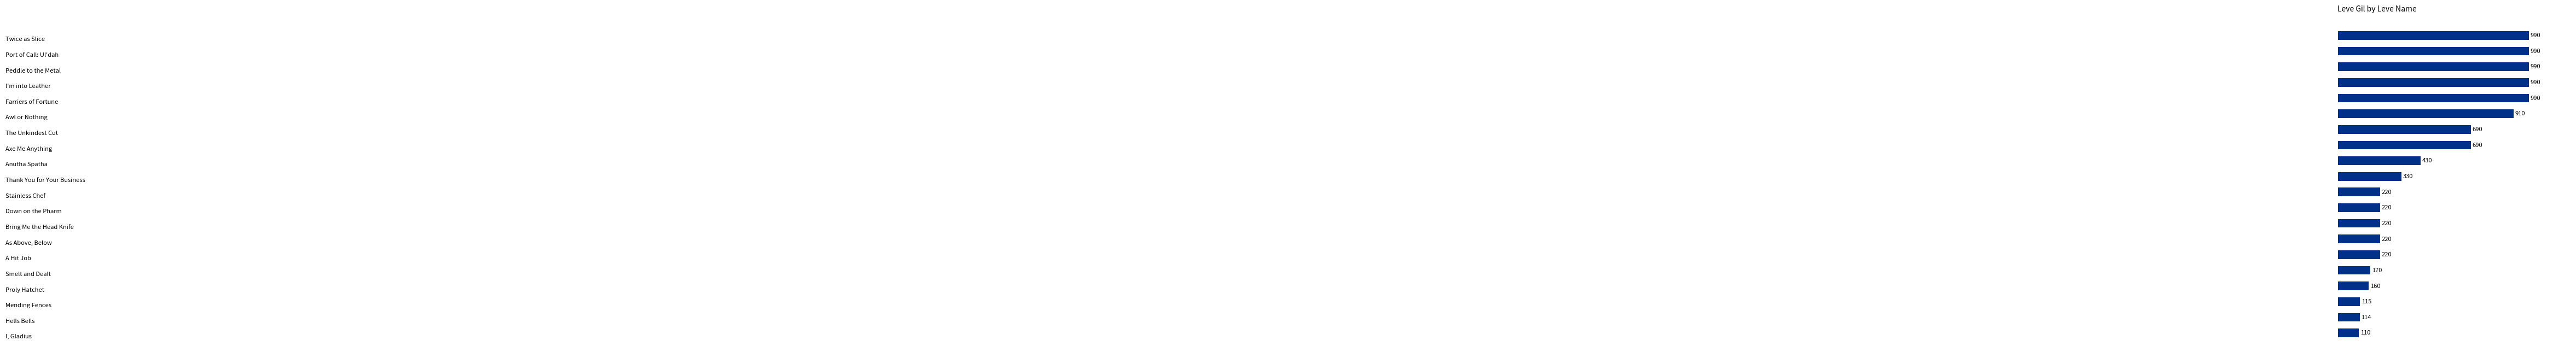

What is the difference between the maximum and minimum values?

880